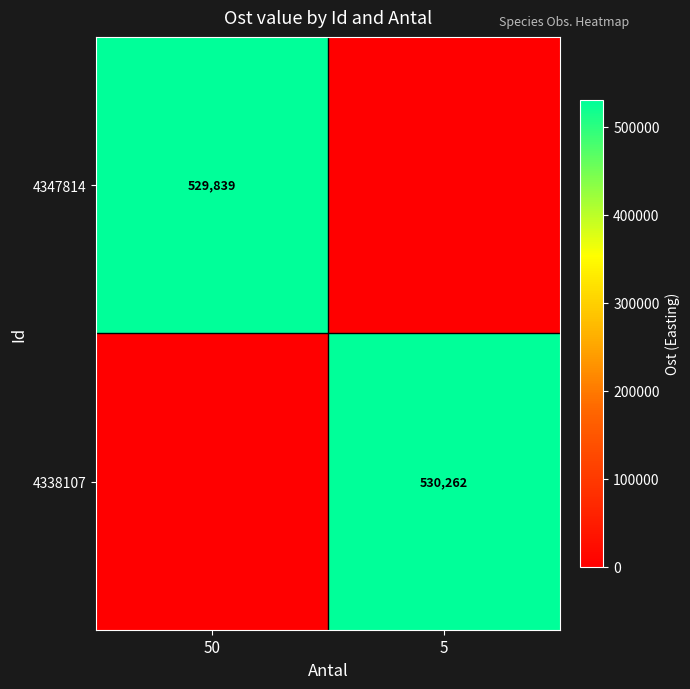

At which category is the sum across all series the highest?

5